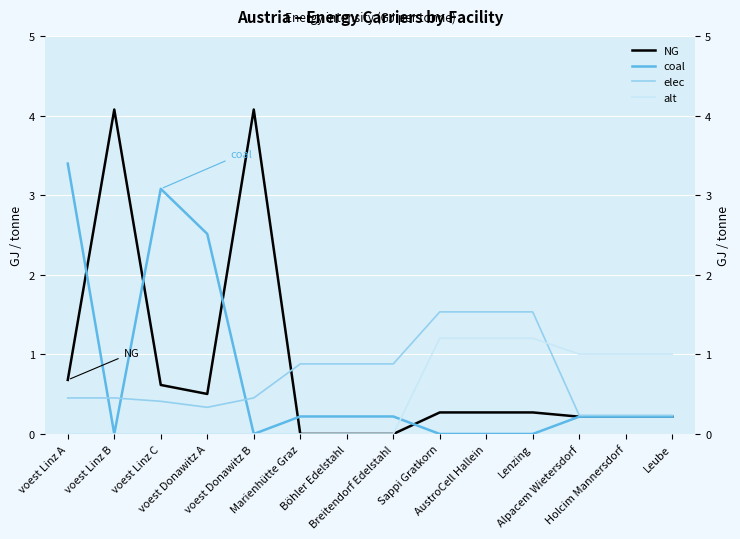

Which series has the largest range (max minus min)?

NG